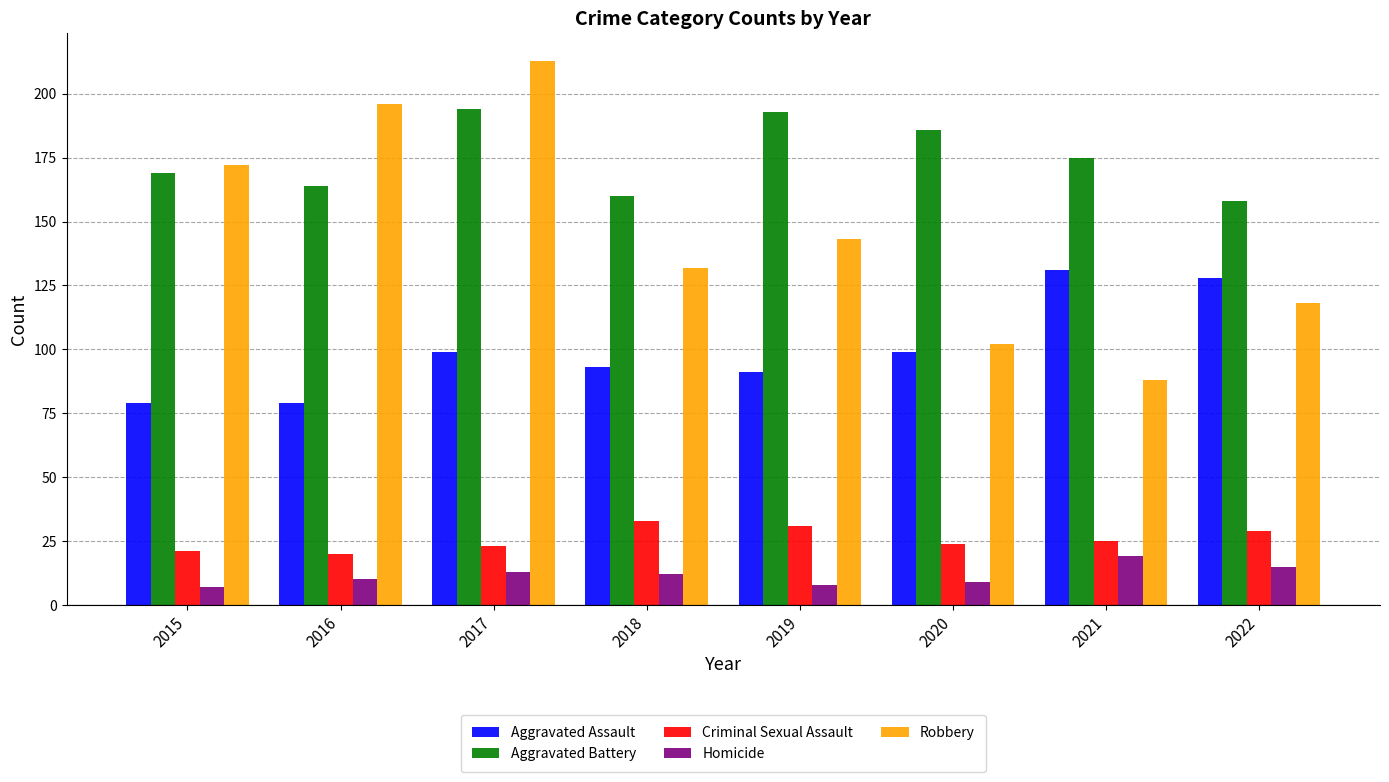

Rank the series at 2020 from lowest to highest value.

Homicide, Criminal Sexual Assault, Aggravated Assault, Robbery, Aggravated Battery